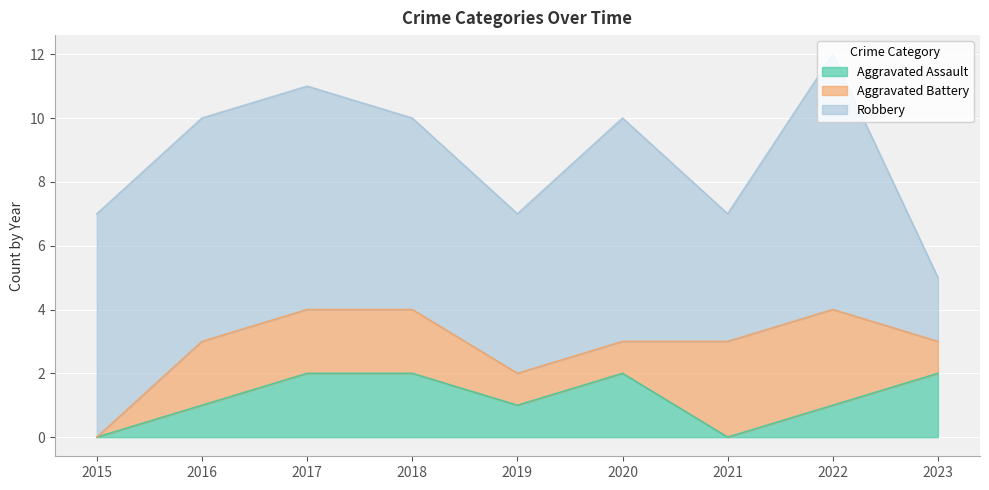

True or false: Aggravated Battery and Aggravated Assault intersect in this chart.

True